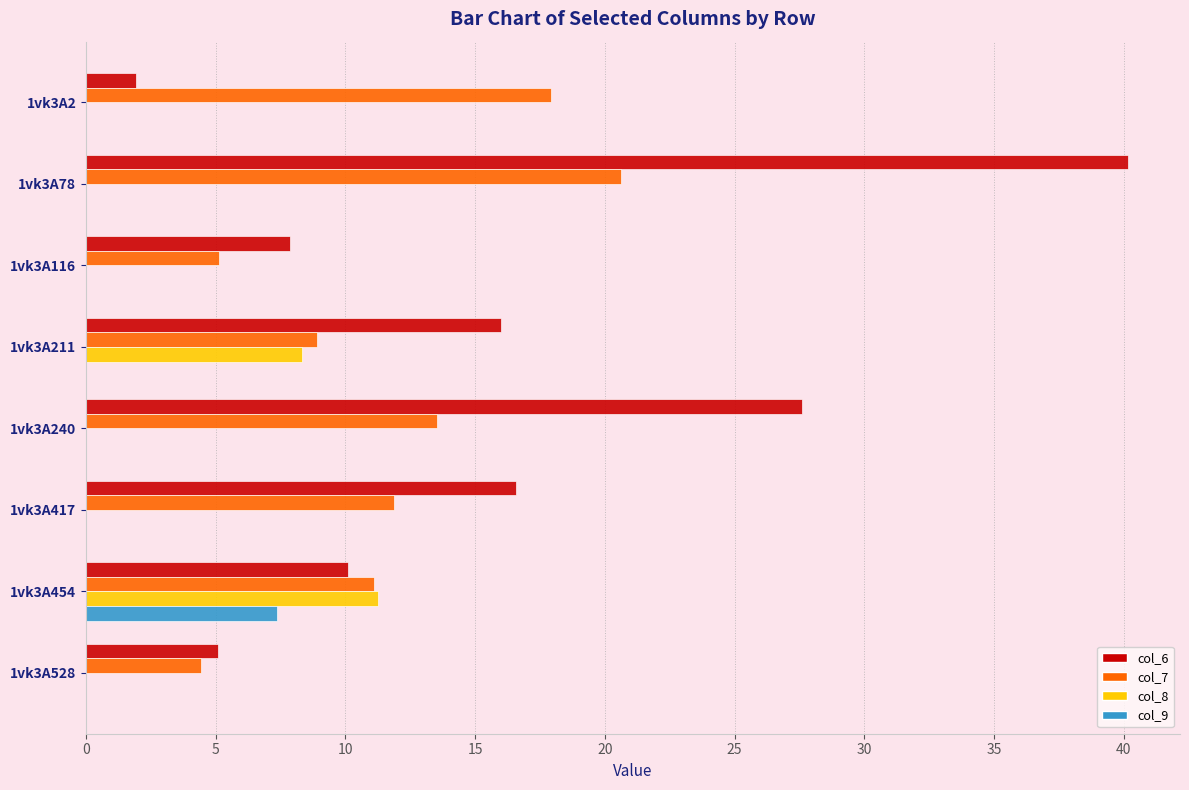

What is the sum of all col_6 values?

125.3